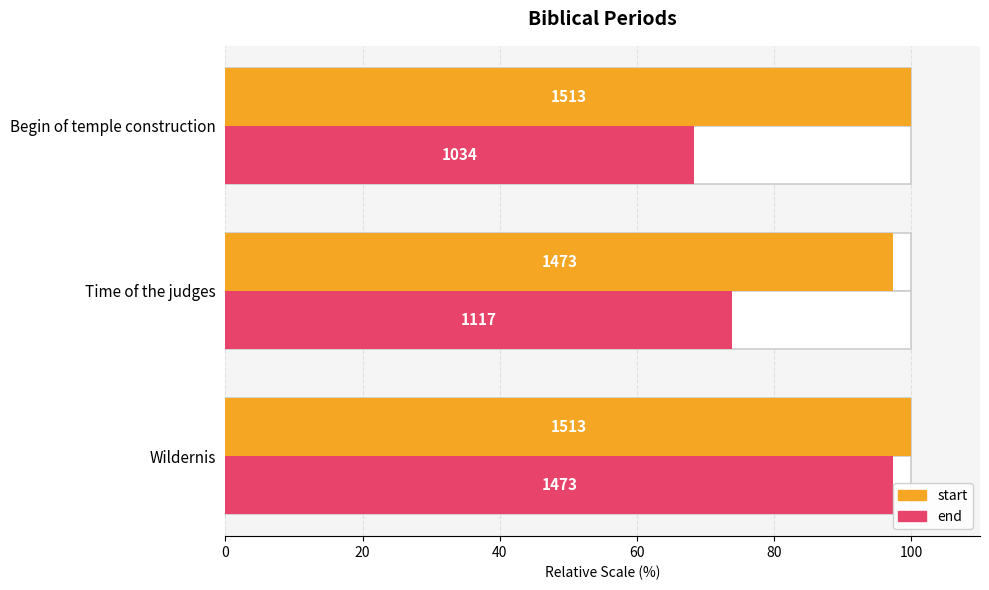

Reading left to right, extract all data points from this chart.

start: 100.0	97.4	100.0
end: 97.4	73.8	68.3